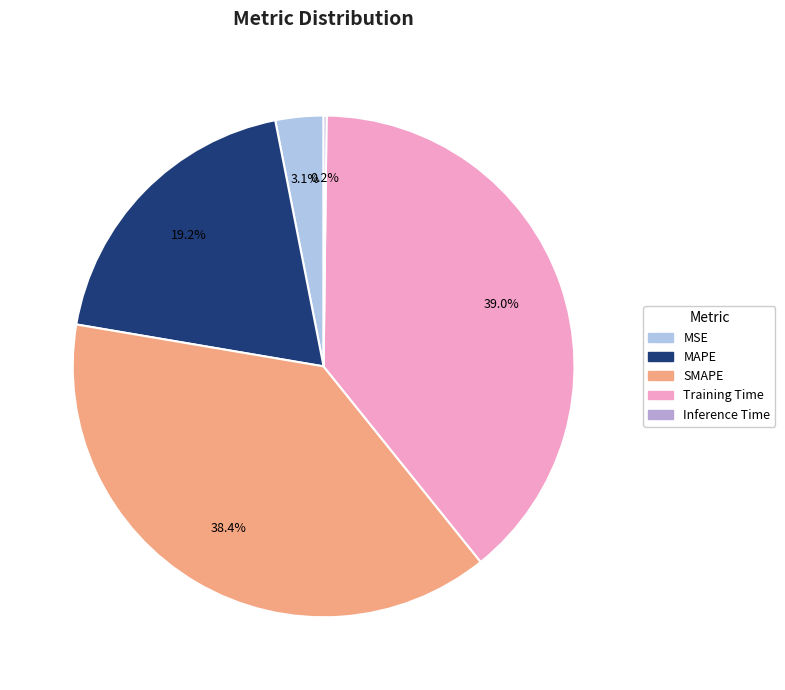

To the nearest percent, what portion does MAPE represent?

19%